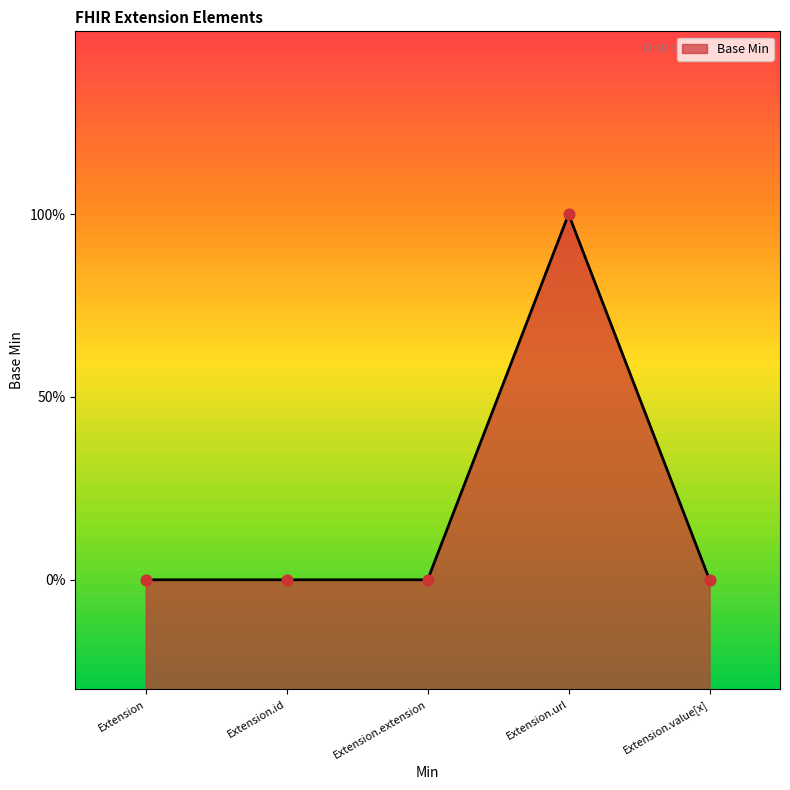

What is the change in value from Extension to Extension.url?

+1